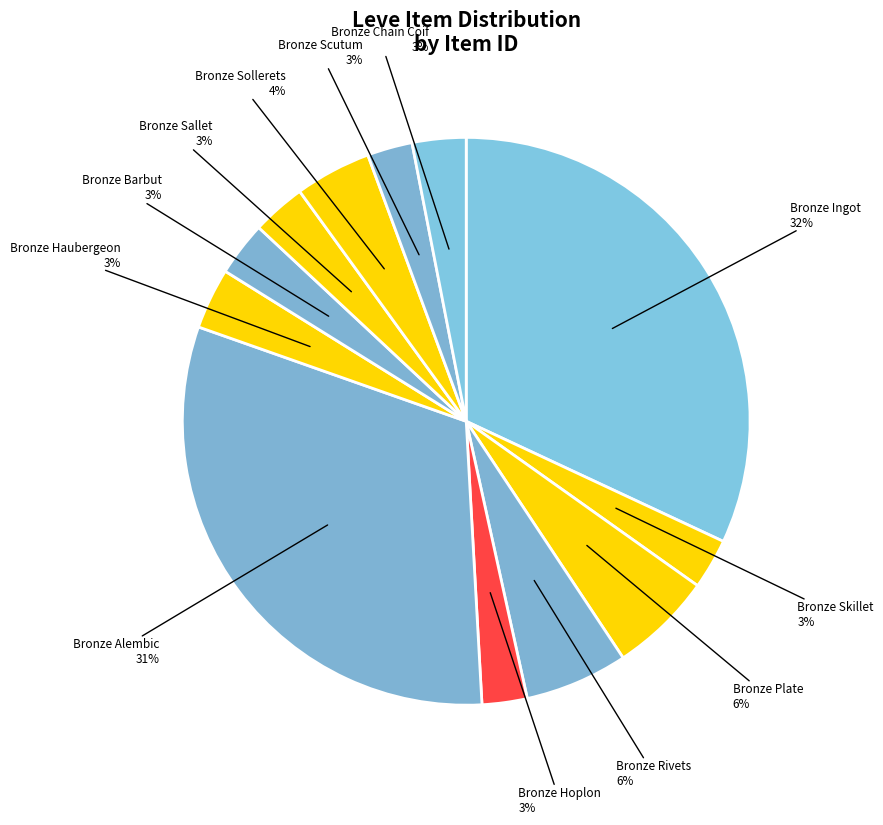

Do Bronze Rivets and Bronze Scutum together represent more than half of the pie?

No